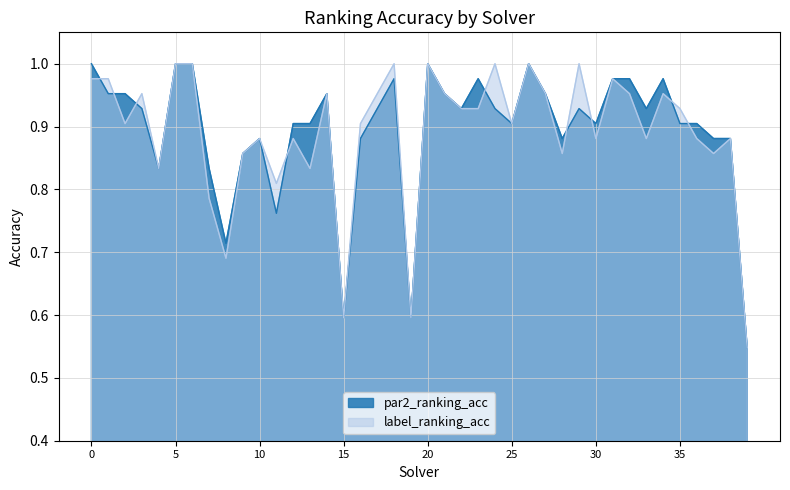

At 8, list the series in order from largest to smallest.

par2_ranking_acc, label_ranking_acc